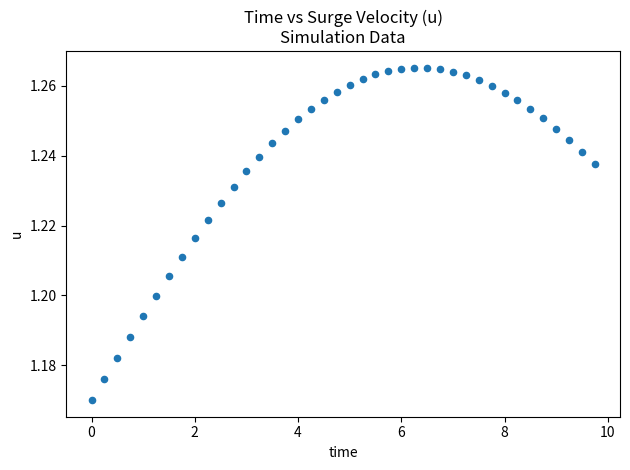

What is the range of X values (max minus min)?

9.8